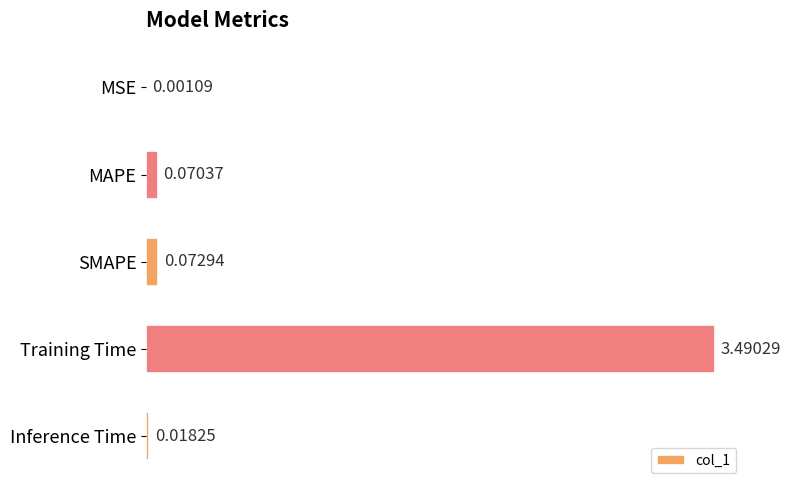

At which label is the value closest to 1?

SMAPE